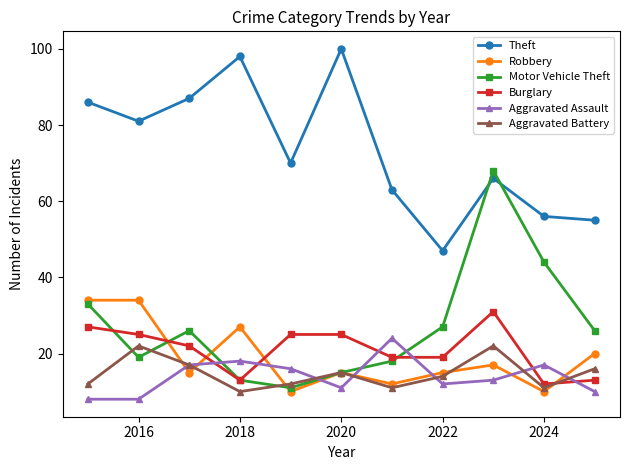

True or false: Robbery and Aggravated Battery cross at least once.

True